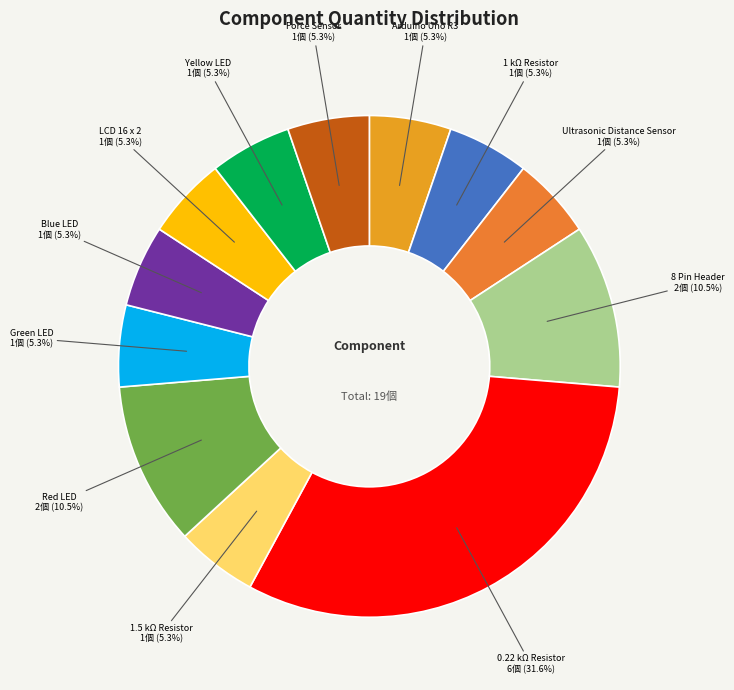

What portion of the pie excludes Blue LED?

94.7%